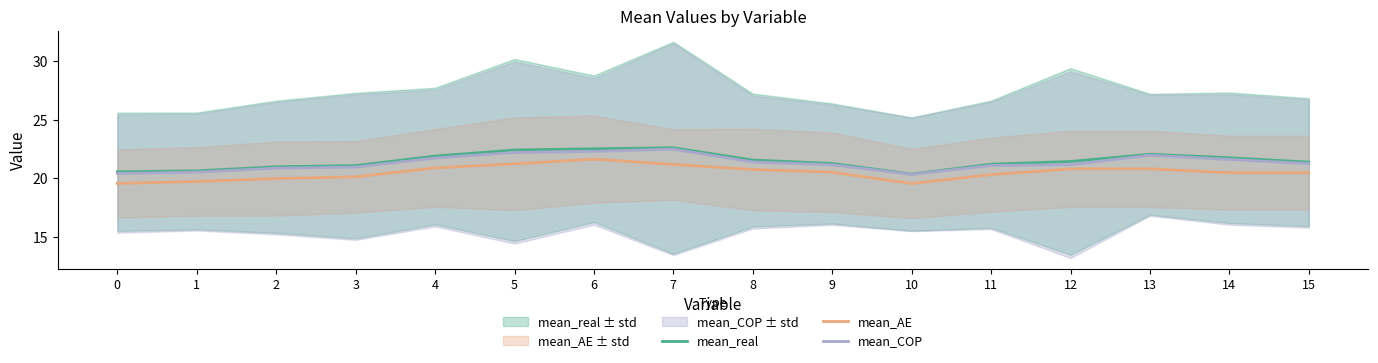

What is the maximum value shown in the chart?

22.6